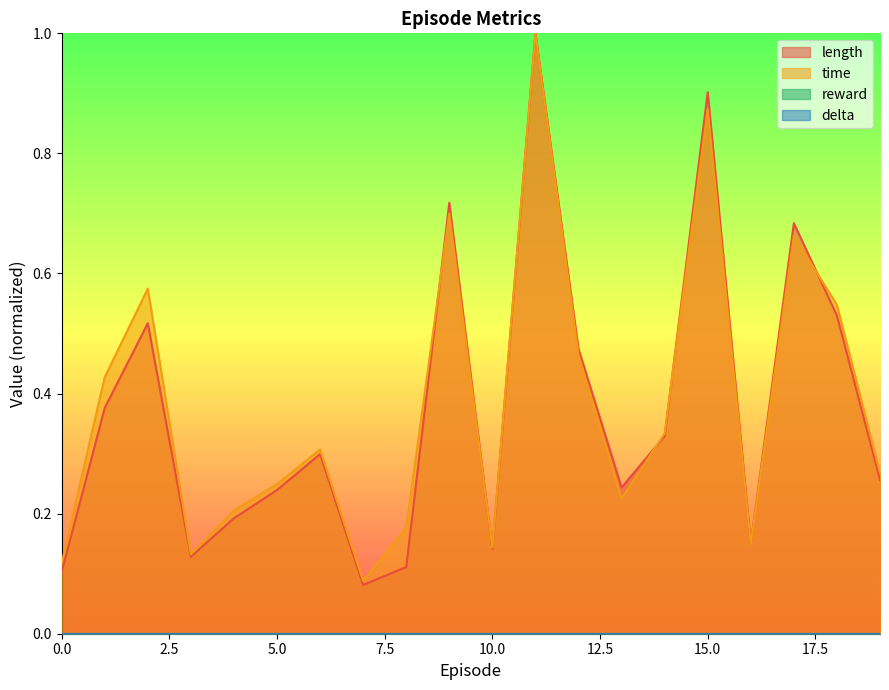

Which series changed the most between 5 and 9?

length